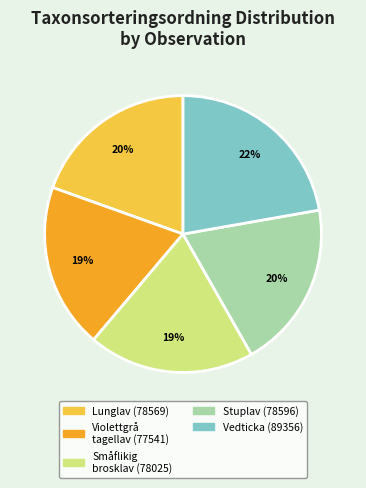

Does any single category account for the majority?

No